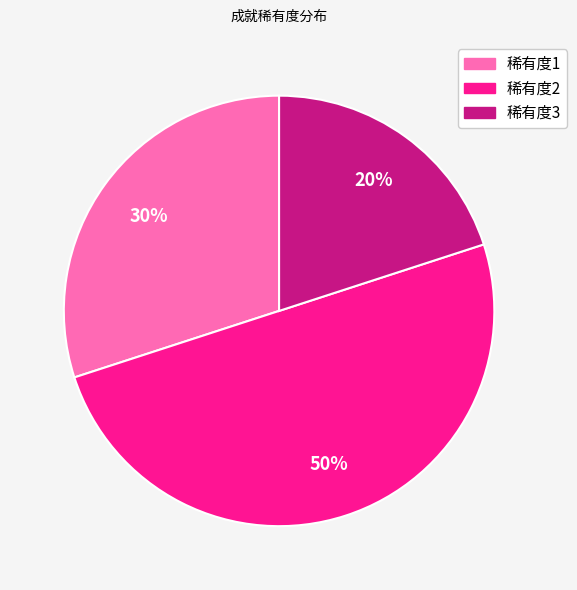

To the nearest percent, what is the average slice percentage?

33%